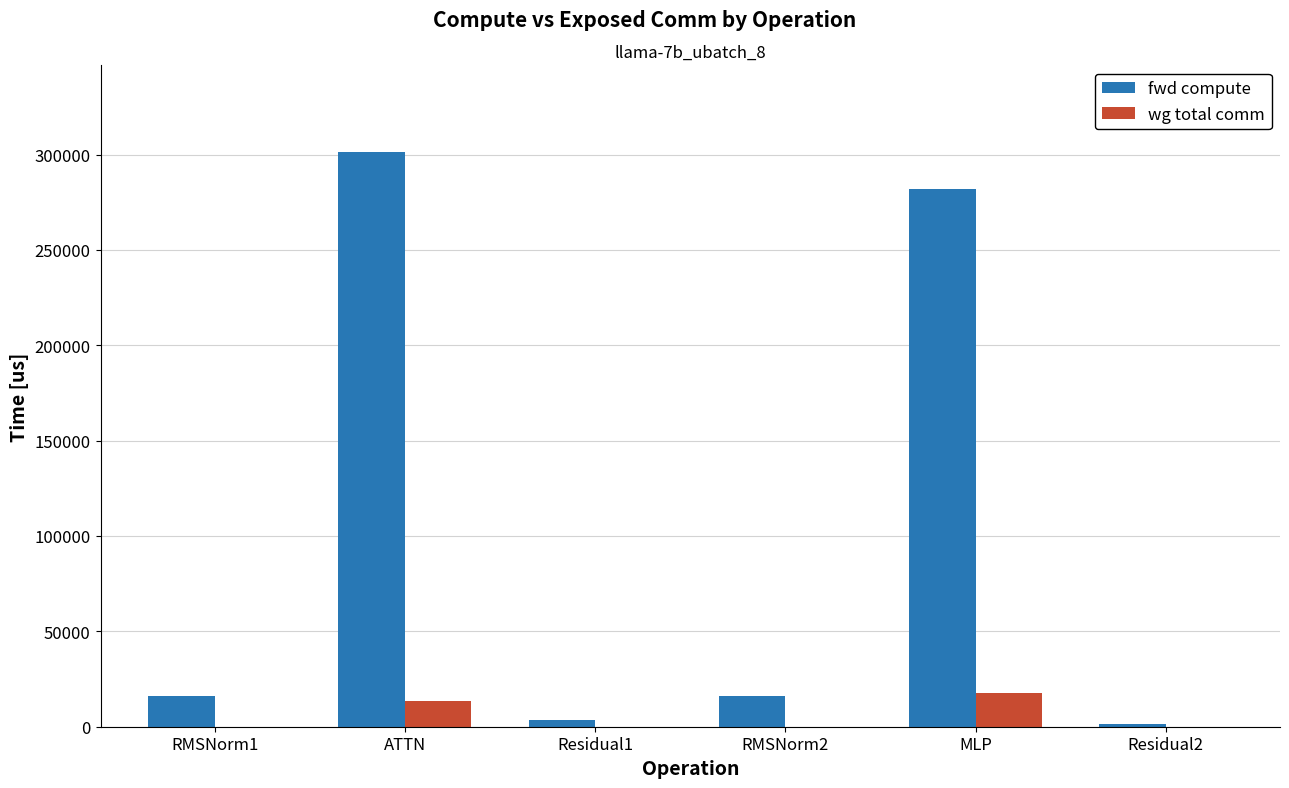

How many values in the fwd compute series exceed 15964?

4